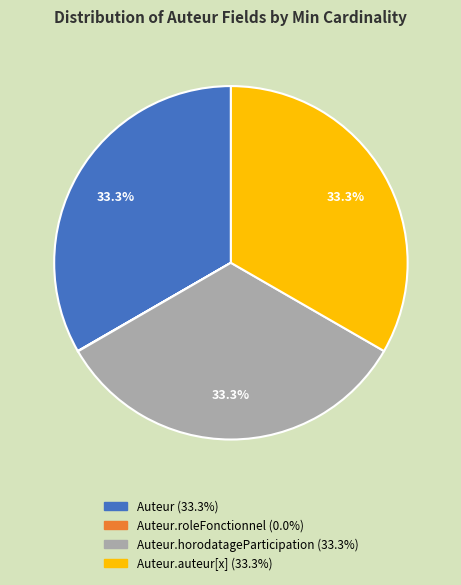

Rank the categories by value from lowest to highest.

Auteur.roleFonctionnel, Auteur, Auteur.horodatageParticipation, Auteur.auteur[x]